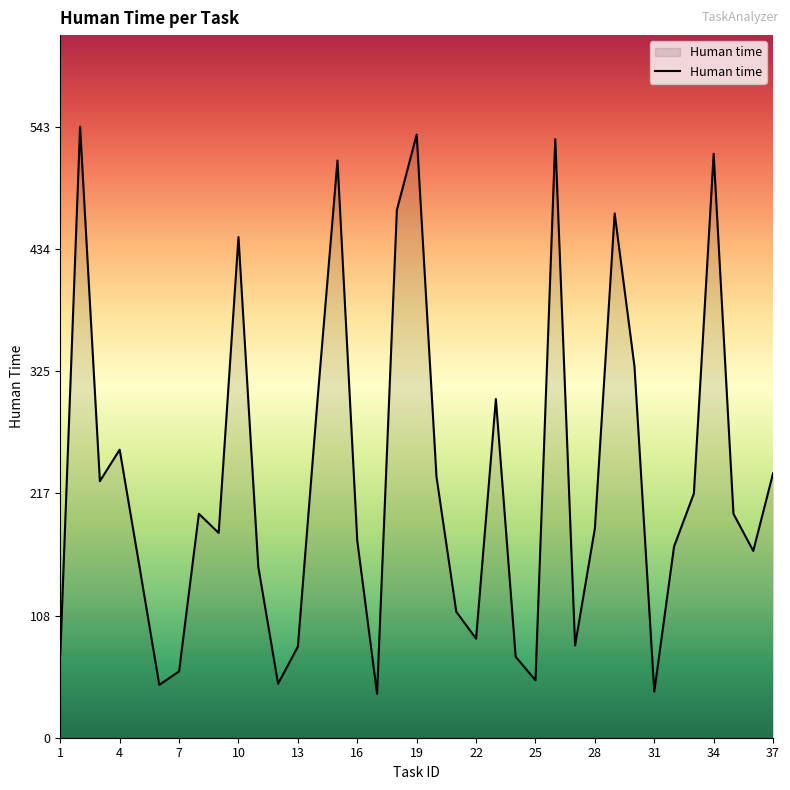

What is the smallest value displayed?

39